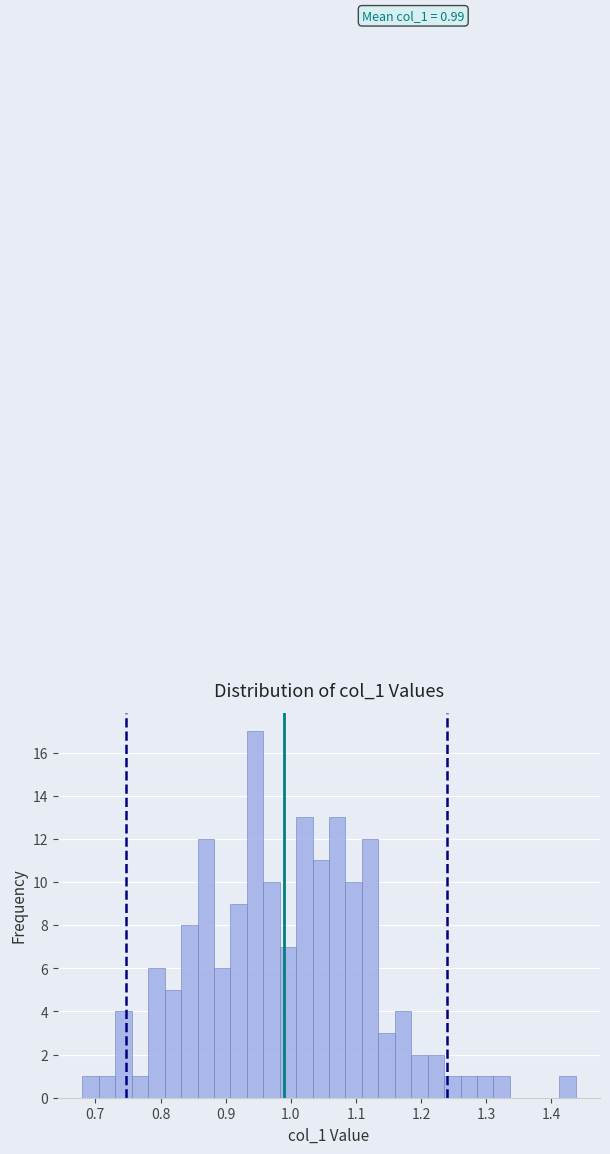

Around what value on the x-axis is the tallest bar? Give the approximate position of its centre, as read against the axis.

0.95